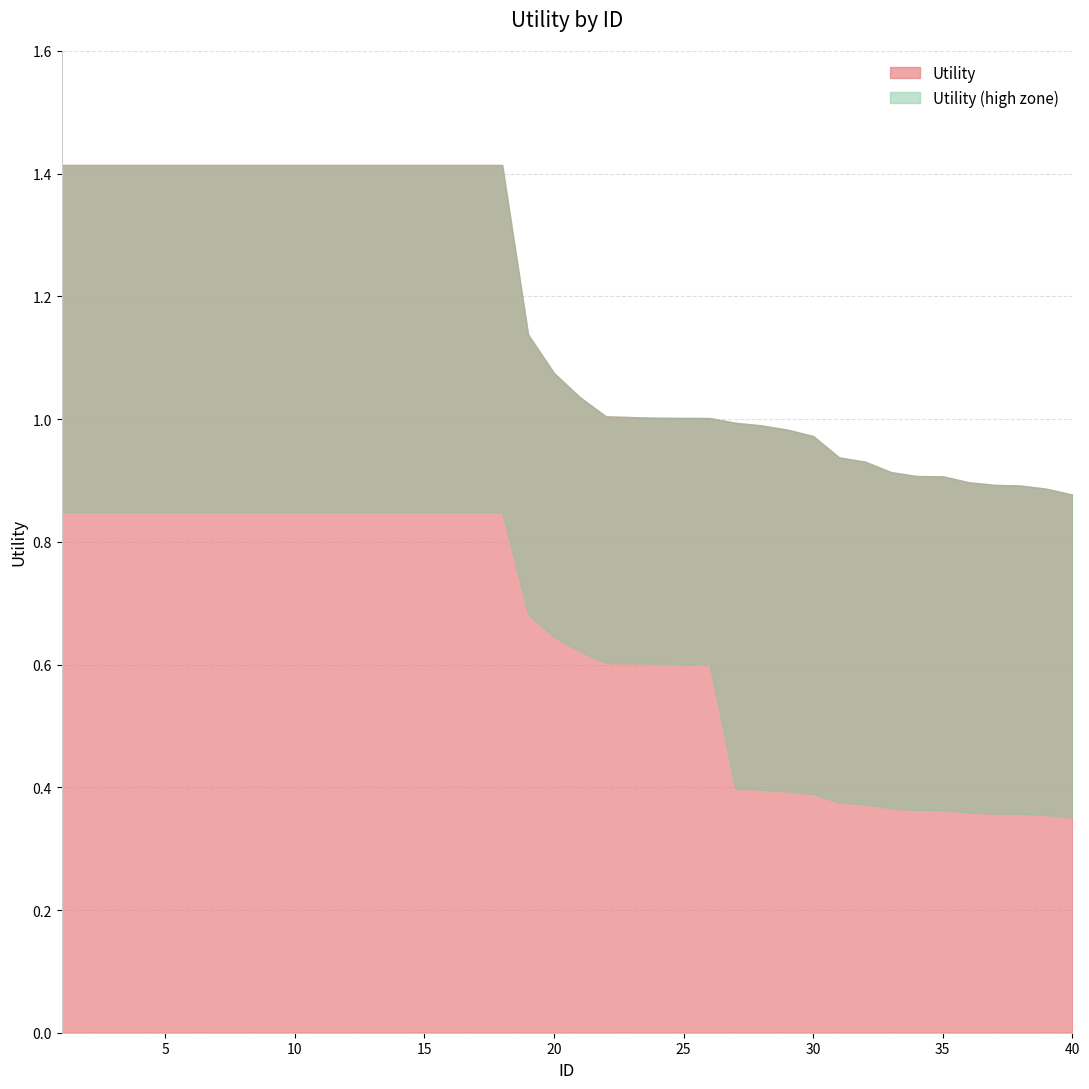

List the labels in order of value, largest first.

1, 2, 3, 4, 5, 6, 7, 8, 9, 10, 11, 12, 13, 14, 15, 16, 17, 18, 19, 20, 21, 22, 23, 24, 25, 26, 27, 28, 29, 30, 31, 32, 33, 34, 35, 36, 37, 38, 39, 40